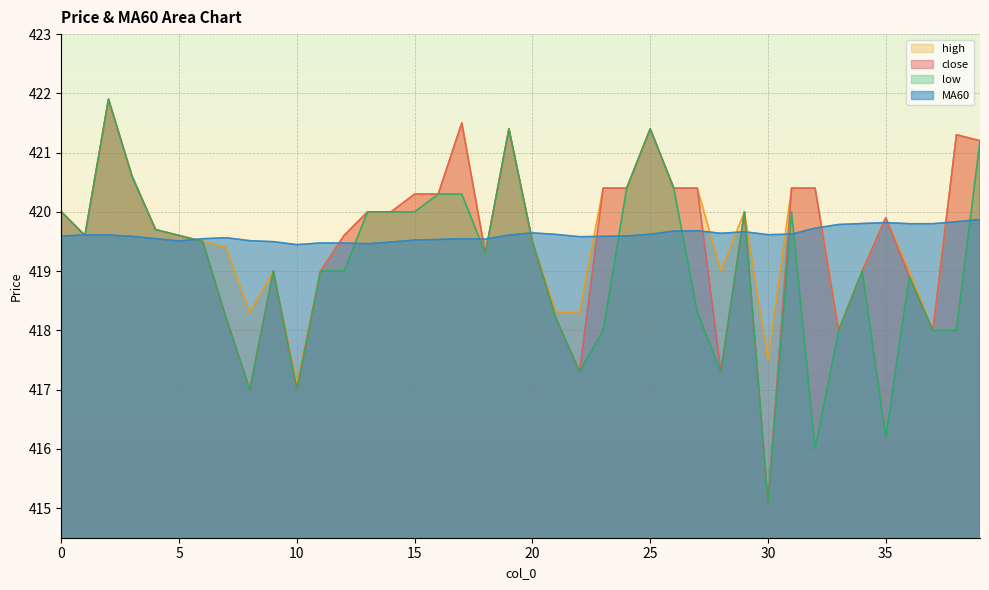

Rank the categories by high value from highest to lowest.

2, 17, 19, 25, 38, 39, 3, 23, 24, 26, 27, 31, 32, 15, 16, 0, 13, 14, 29, 35, 4, 1, 5, 12, 6, 20, 7, 18, 9, 11, 28, 34, 36, 8, 21, 22, 33, 37, 30, 10